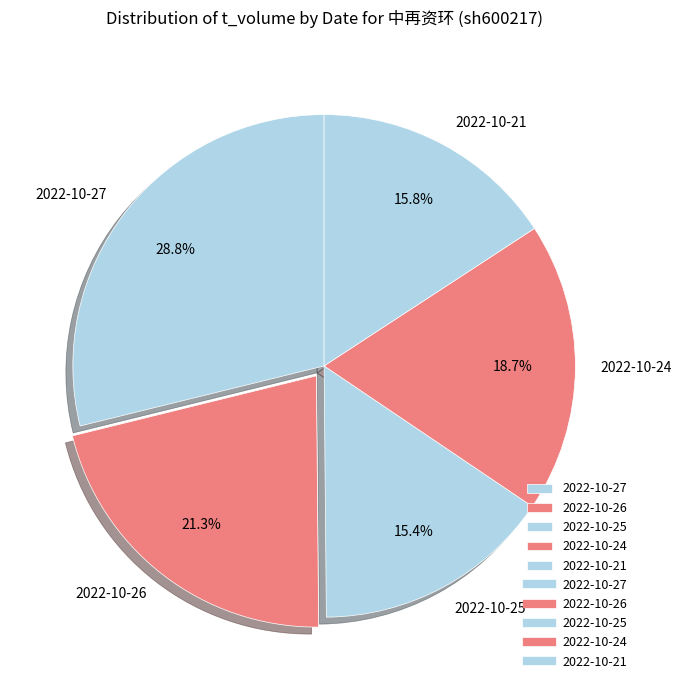

Is it true that 2022-10-27 is 29% of the pie?

True